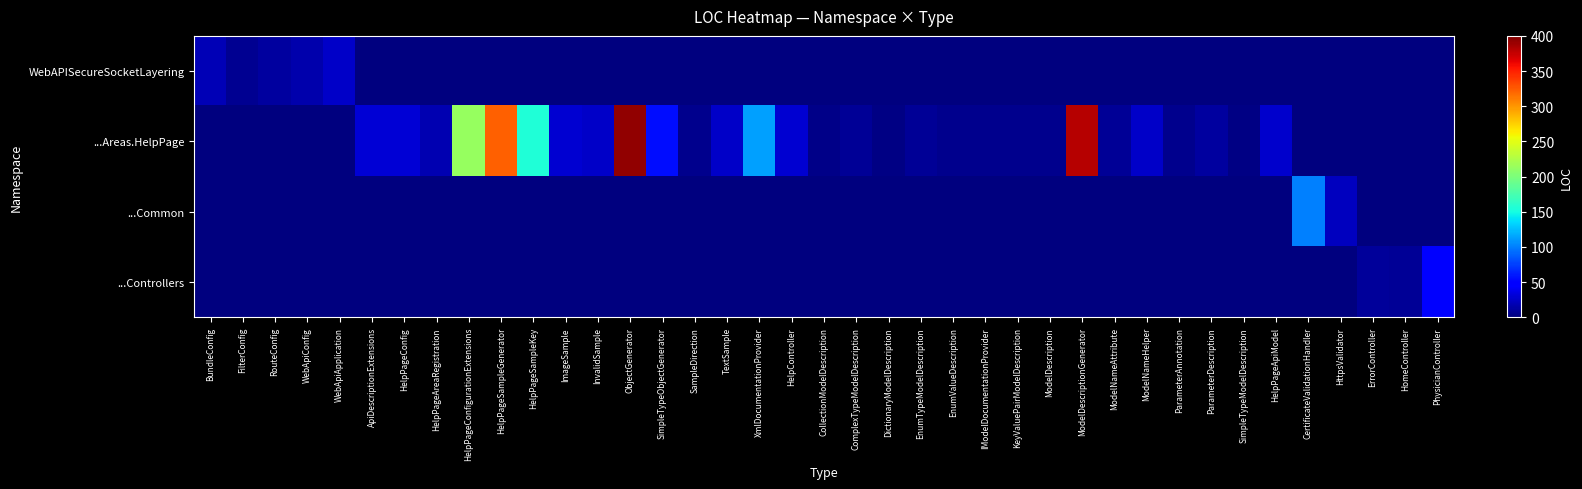

Reading left to right, extract all data points from this chart.

WebAPISecureSocketLayering: BundleConfig=19	FilterConfig=7	RouteConfig=12	WebApiConfig=16	WebApiApplication=25	ApiDescriptionExtensions=0	HelpPageConfig=0	HelpPageAreaRegistration=0	HelpPageConfigurationExtensions=0	HelpPageSampleGenerator=0	HelpPageSampleKey=0	ImageSample=0	InvalidSample=0	ObjectGenerator=0	SimpleTypeObjectGenerator=0	SampleDirection=0	TextSample=0	XmlDocumentationProvider=0	HelpController=0	CollectionModelDescription=0	ComplexTypeModelDescription=0	DictionaryModelDescription=0	EnumTypeModelDescription=0	EnumValueDescription=0	IModelDocumentationProvider=0	KeyValuePairModelDescription=0	ModelDescription=0	ModelDescriptionGenerator=0	ModelNameAttribute=0	ModelNameHelper=0	ParameterAnnotation=0	ParameterDescription=0	SimpleTypeModelDescription=0	HelpPageApiModel=0	CertificateValidationHandler=0	HttpsValidator=0	ErrorController=0	HomeController=0	PhysicianController=0
...Areas.HelpPage: BundleConfig=0	FilterConfig=0	RouteConfig=0	WebApiConfig=0	WebApiApplication=0	ApiDescriptionExtensions=30	HelpPageConfig=31	HelpPageAreaRegistration=18	HelpPageConfigurationExtensions=213	HelpPageSampleGenerator=322	HelpPageSampleKey=155	ImageSample=29	InvalidSample=25	ObjectGenerator=393	SimpleTypeObjectGenerator=56	SampleDirection=5	TextSample=25	XmlDocumentationProvider=113	HelpController=29	CollectionModelDescription=4	ComplexTypeModelDescription=8	DictionaryModelDescription=3	EnumTypeModelDescription=8	EnumValueDescription=6	IModelDocumentationProvider=5	KeyValuePairModelDescription=5	ModelDescription=6	ModelDescriptionGenerator=381	ModelNameAttribute=9	ModelNameHelper=25	ParameterAnnotation=5	ParameterDescription=11	SimpleTypeModelDescription=3	HelpPageApiModel=28	CertificateValidationHandler=0	HttpsValidator=0	ErrorController=0	HomeController=0	PhysicianController=0
...Common: BundleConfig=0	FilterConfig=0	RouteConfig=0	WebApiConfig=0	WebApiApplication=0	ApiDescriptionExtensions=0	HelpPageConfig=0	HelpPageAreaRegistration=0	HelpPageConfigurationExtensions=0	HelpPageSampleGenerator=0	HelpPageSampleKey=0	ImageSample=0	InvalidSample=0	ObjectGenerator=0	SimpleTypeObjectGenerator=0	SampleDirection=0	TextSample=0	XmlDocumentationProvider=0	HelpController=0	CollectionModelDescription=0	ComplexTypeModelDescription=0	DictionaryModelDescription=0	EnumTypeModelDescription=0	EnumValueDescription=0	IModelDocumentationProvider=0	KeyValuePairModelDescription=0	ModelDescription=0	ModelDescriptionGenerator=0	ModelNameAttribute=0	ModelNameHelper=0	ParameterAnnotation=0	ParameterDescription=0	SimpleTypeModelDescription=0	HelpPageApiModel=0	CertificateValidationHandler=100	HttpsValidator=22	ErrorController=0	HomeController=0	PhysicianController=0
...Controllers: BundleConfig=0	FilterConfig=0	RouteConfig=0	WebApiConfig=0	WebApiApplication=0	ApiDescriptionExtensions=0	HelpPageConfig=0	HelpPageAreaRegistration=0	HelpPageConfigurationExtensions=0	HelpPageSampleGenerator=0	HelpPageSampleKey=0	ImageSample=0	InvalidSample=0	ObjectGenerator=0	SimpleTypeObjectGenerator=0	SampleDirection=0	TextSample=0	XmlDocumentationProvider=0	HelpController=0	CollectionModelDescription=0	ComplexTypeModelDescription=0	DictionaryModelDescription=0	EnumTypeModelDescription=0	EnumValueDescription=0	IModelDocumentationProvider=0	KeyValuePairModelDescription=0	ModelDescription=0	ModelDescriptionGenerator=0	ModelNameAttribute=0	ModelNameHelper=0	ParameterAnnotation=0	ParameterDescription=0	SimpleTypeModelDescription=0	HelpPageApiModel=0	CertificateValidationHandler=0	HttpsValidator=0	ErrorController=10	HomeController=8	PhysicianController=47